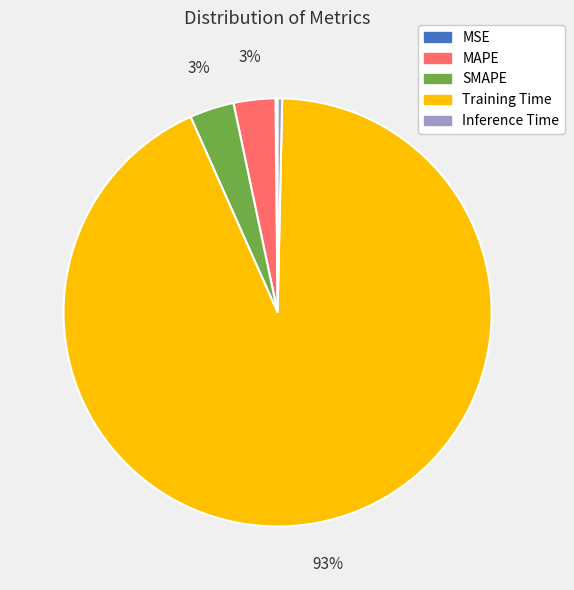

Do SMAPE and MAPE together represent more than half of the pie?

No